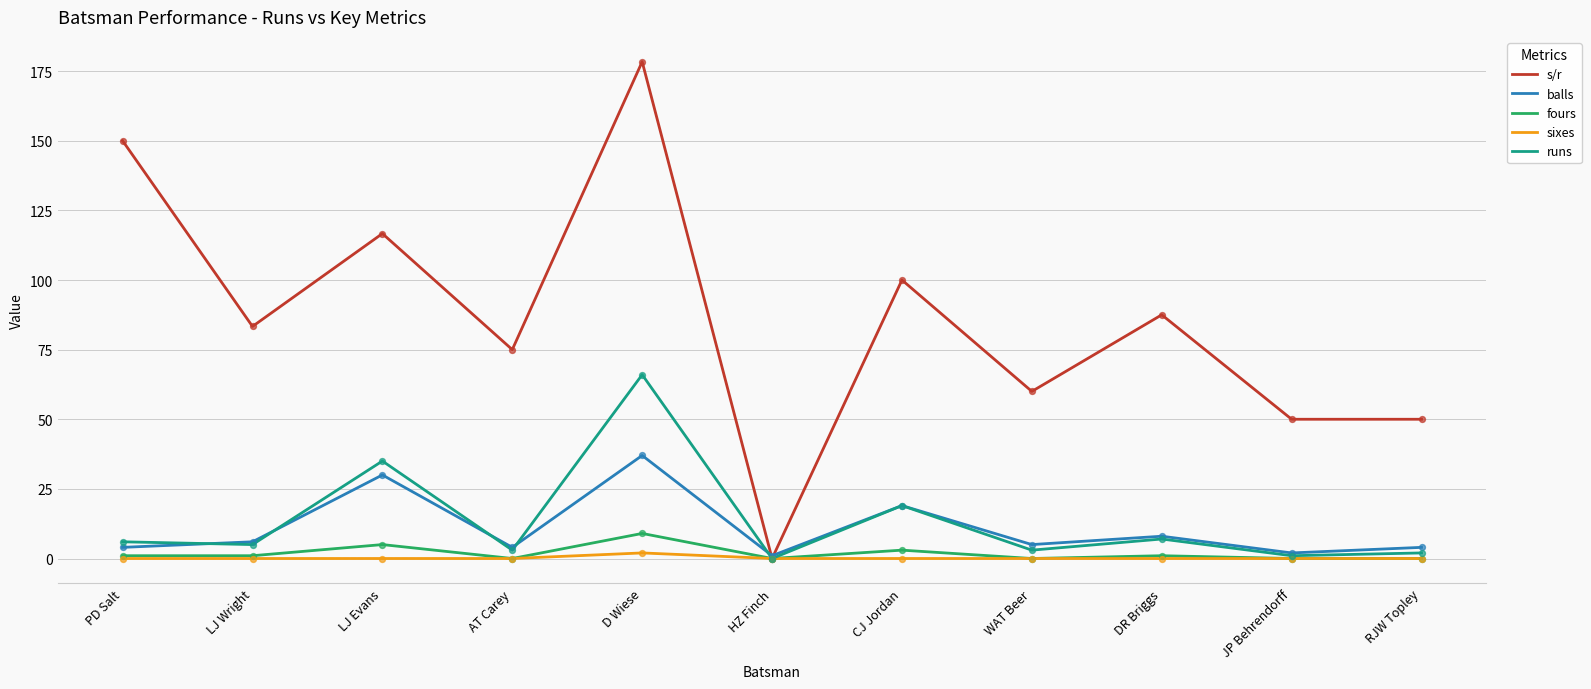

At which category is the sum across all series the highest?

D Wiese